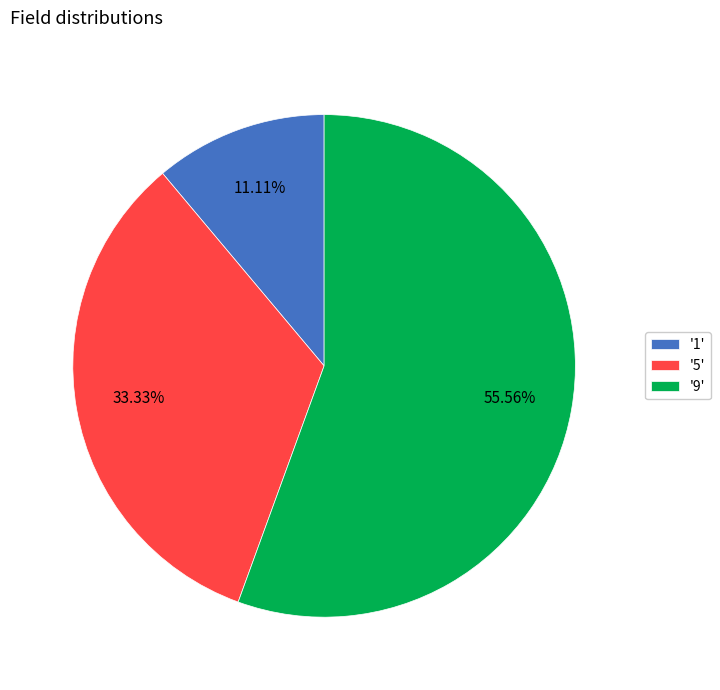

Is there a majority slice in this chart?

Yes